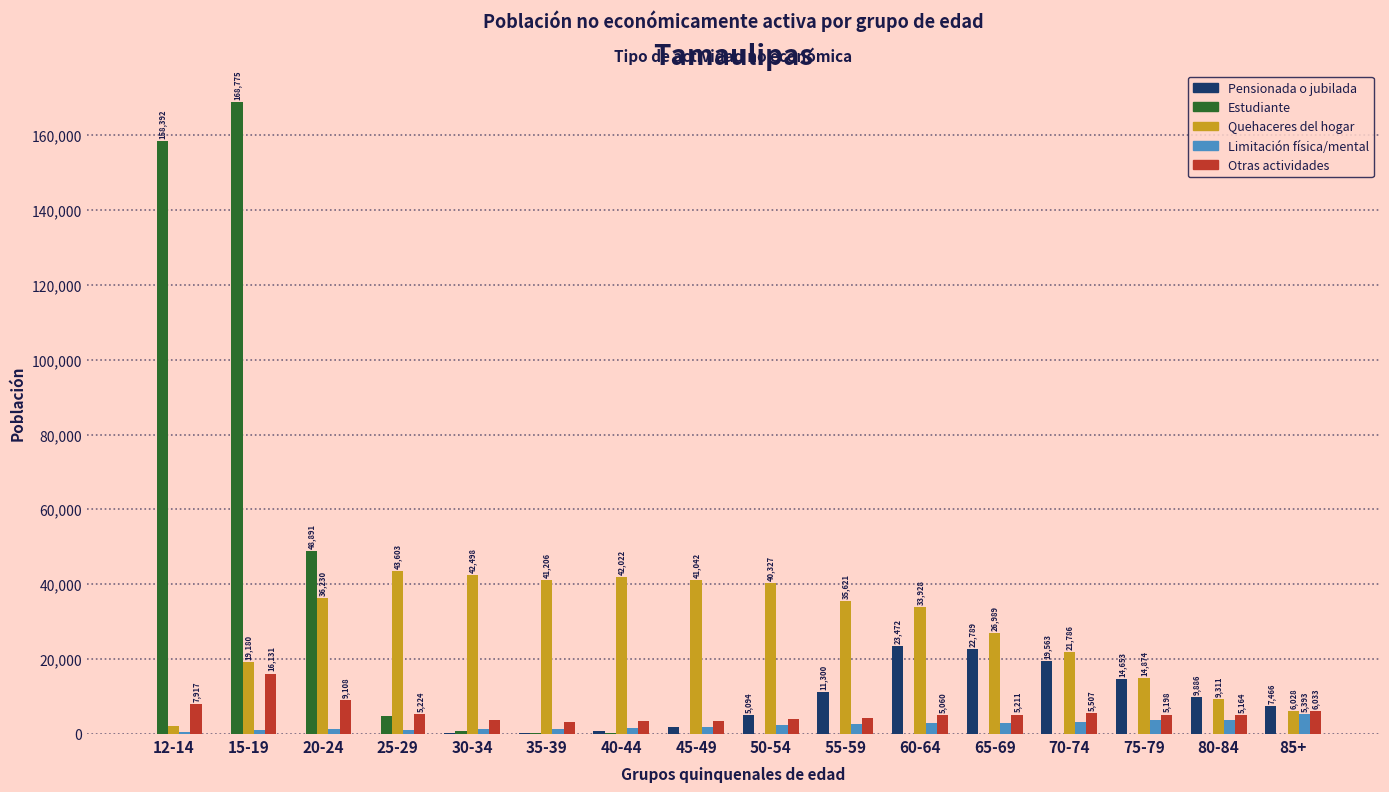

The Quehaceres del hogar series shows 35621 at 55-59. True or false?

True